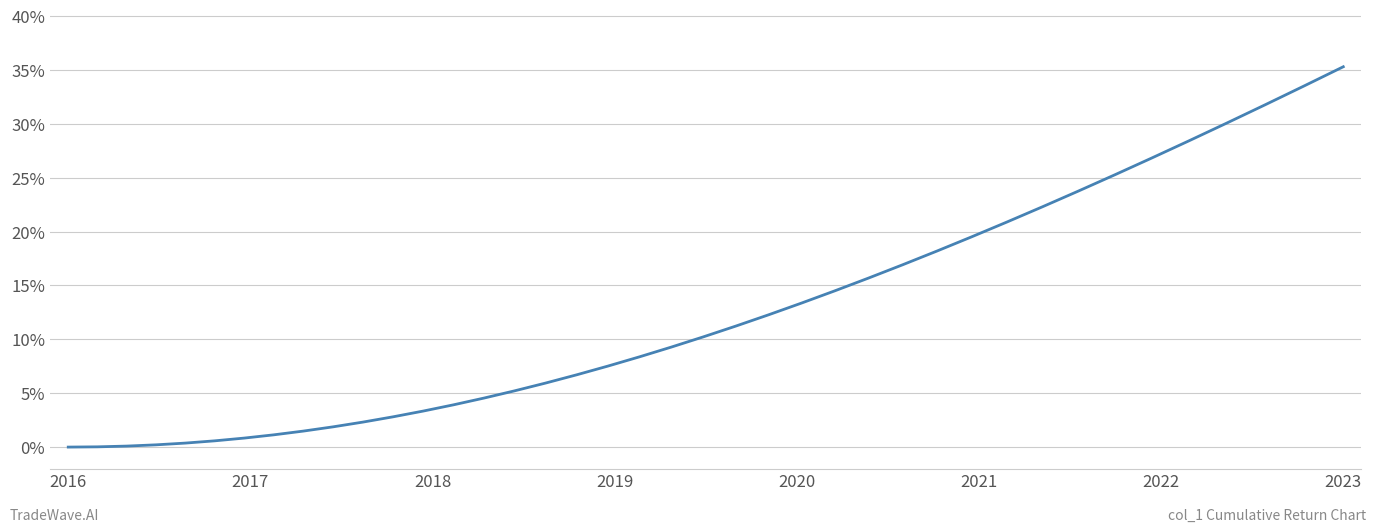

Does the chart display data point markers on the line(s)?

No